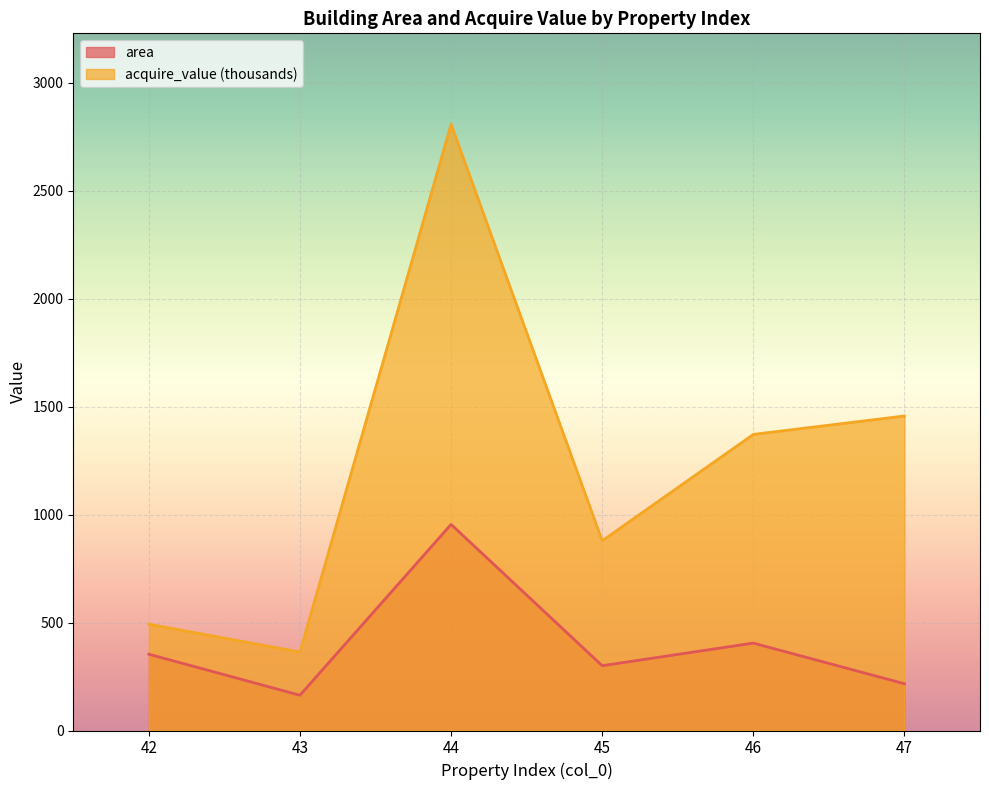

Reading left to right, what are all the values shown in this chart?

area: 42=353.4	43=163.2	44=954.4	45=300.1	46=404.8	47=216.6
acquire_value_scaled: 42=492.3	43=363.3	44=2807.4	45=878.6	46=1371.2	47=1456.5